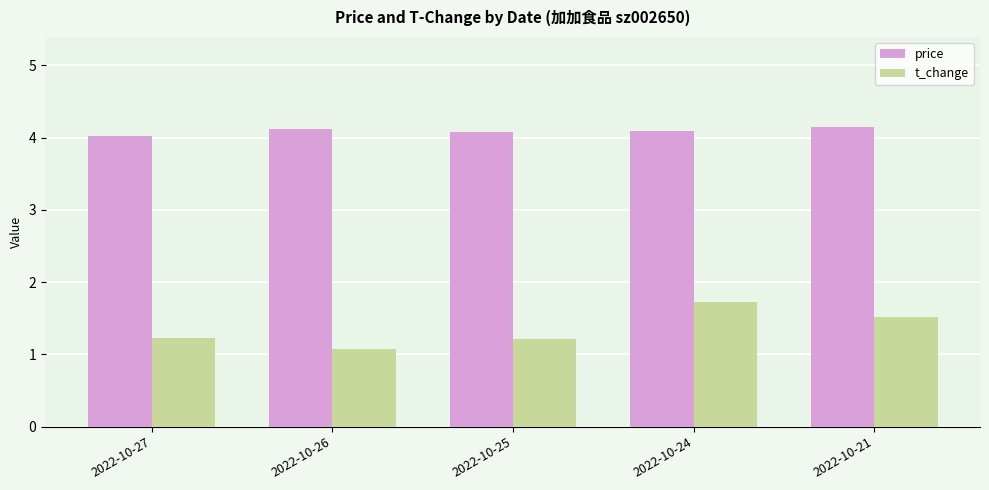

Which series has the widest spread of values?

t_change